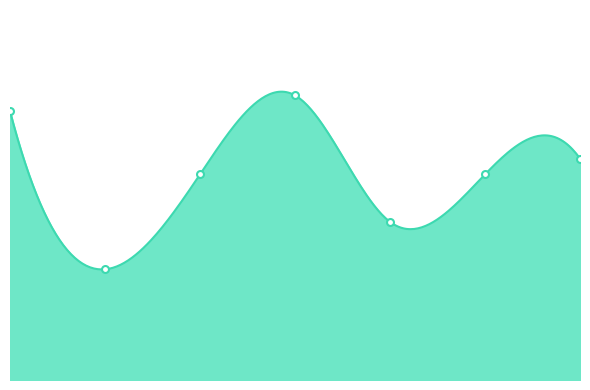

What is the change in value from 1 to 5?

+6